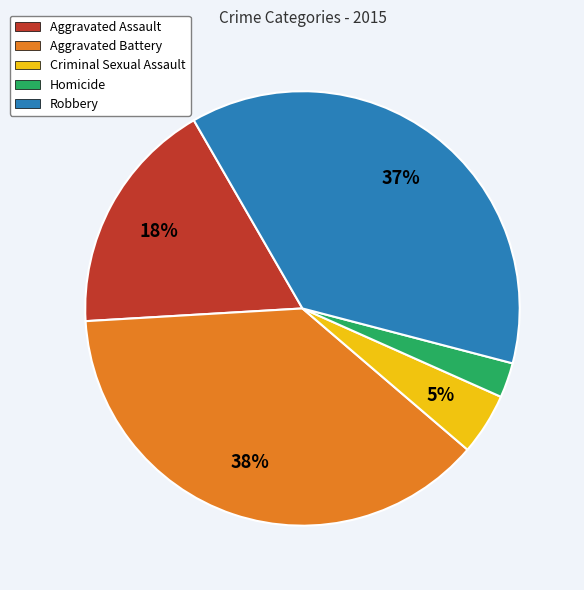

The Aggravated Battery slice represents 24% of the pie. True or false?

False